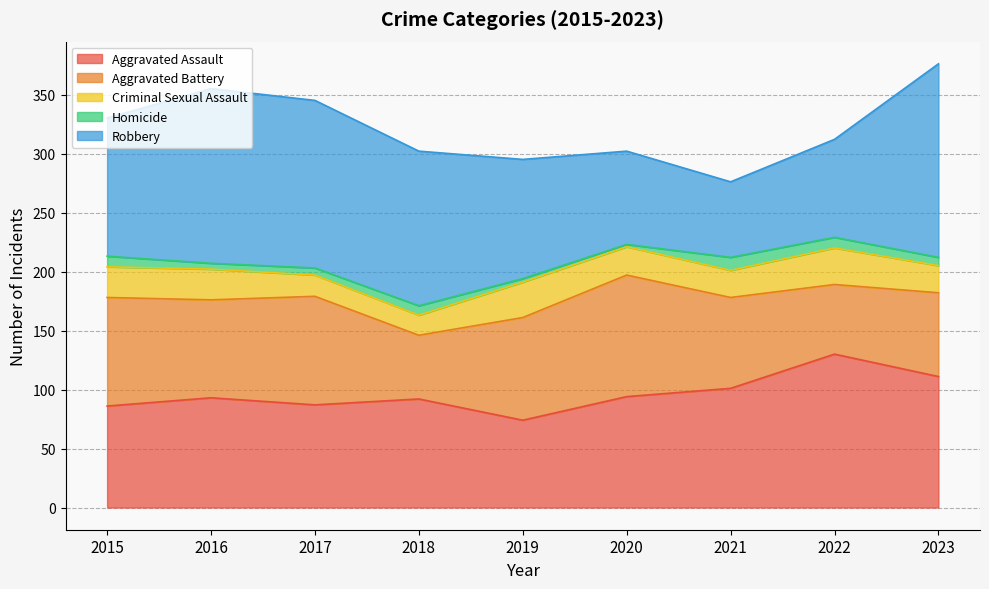

What is the difference between the second highest and minimum values in the Criminal Sexual Assault series?

13